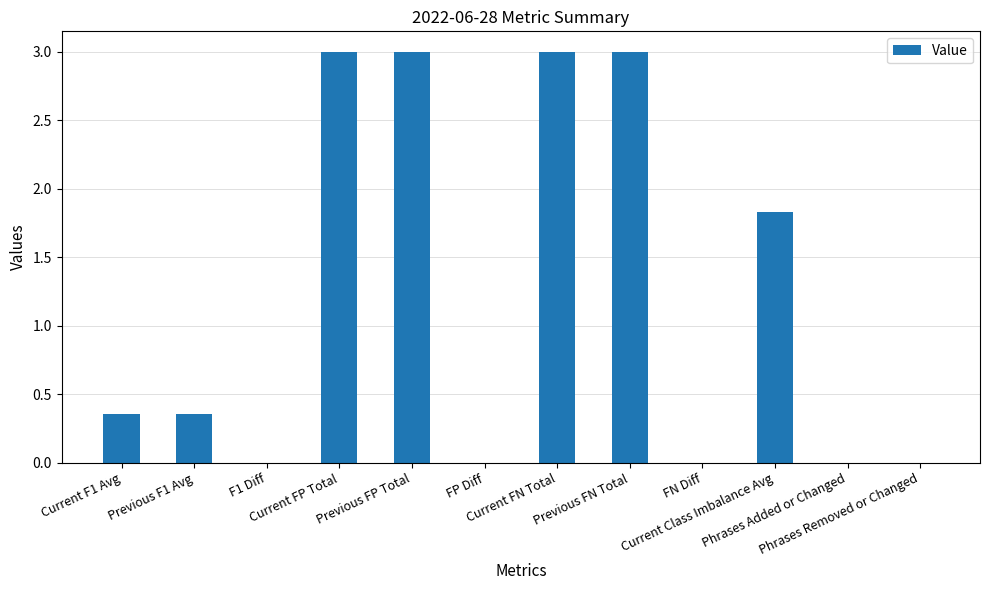

What is the greatest value displayed?

3.0